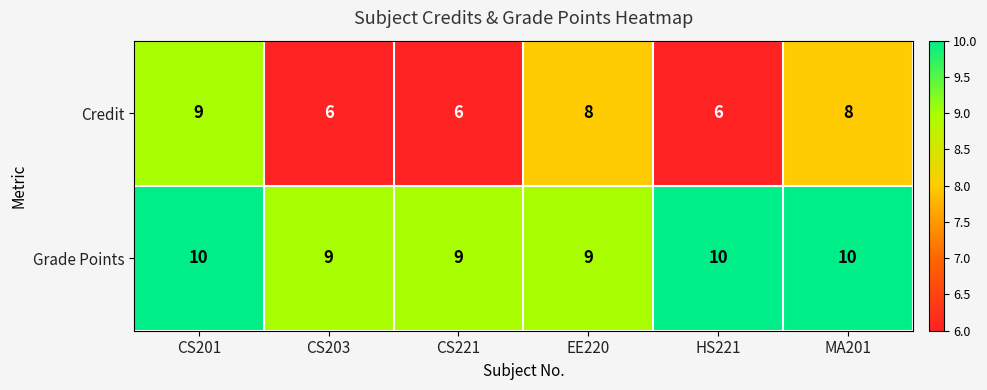

How many distinct data groups are displayed?

2